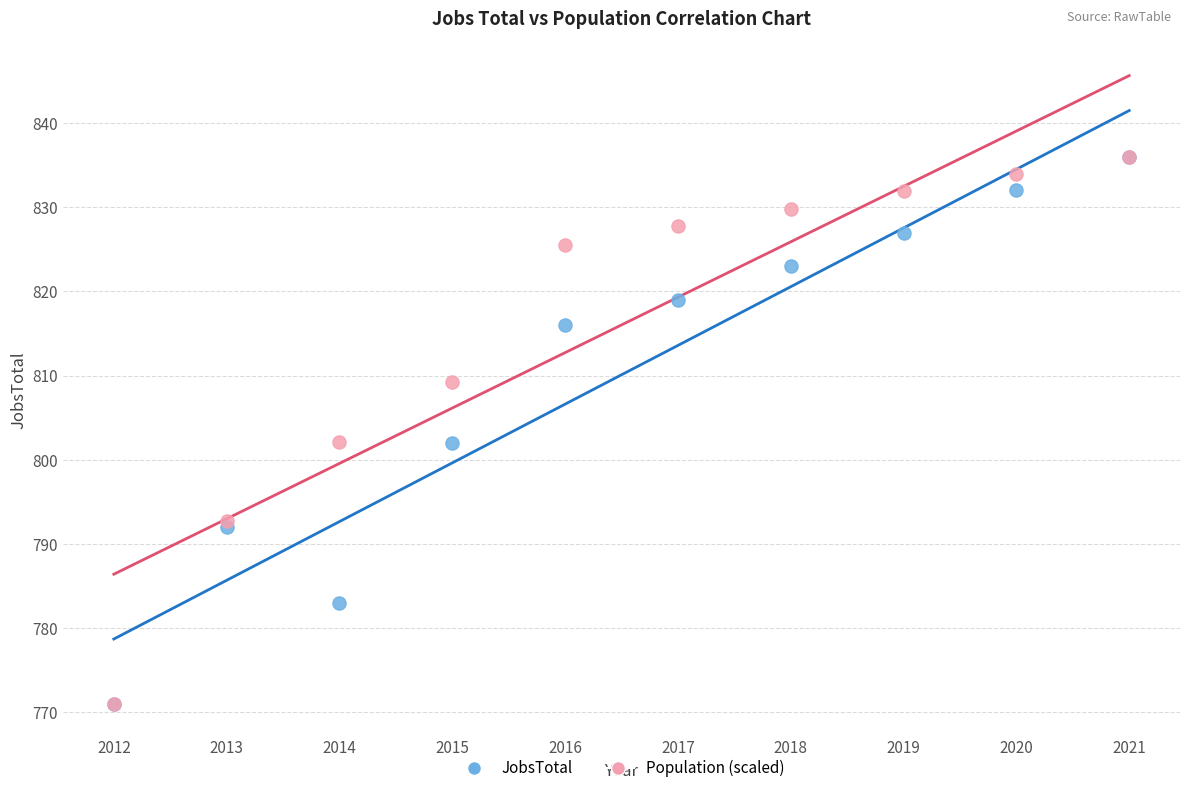

What are all the series names shown in the legend?

JobsTotal, Population (scaled)